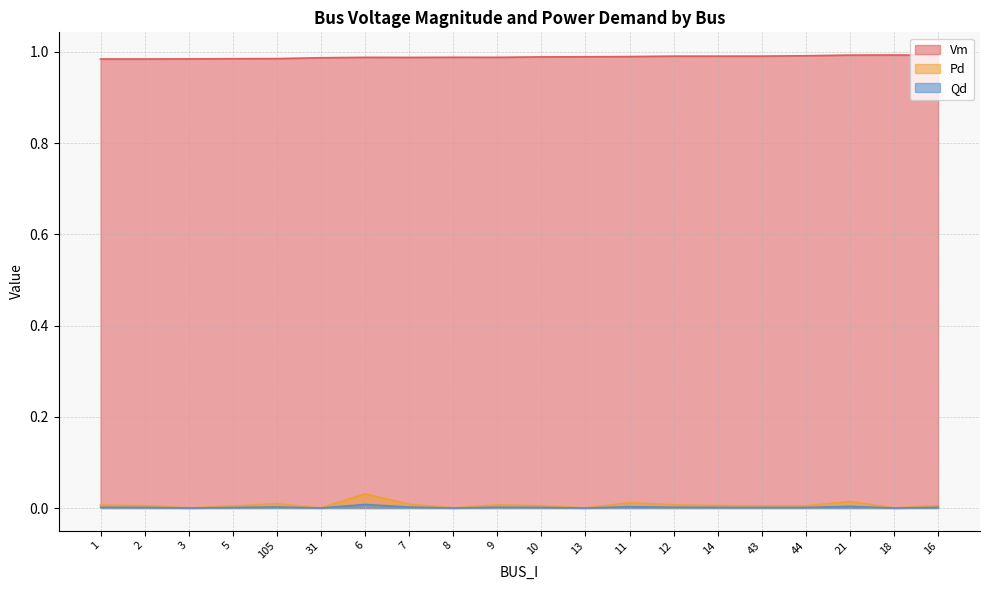

How many distinct data groups are displayed?

3